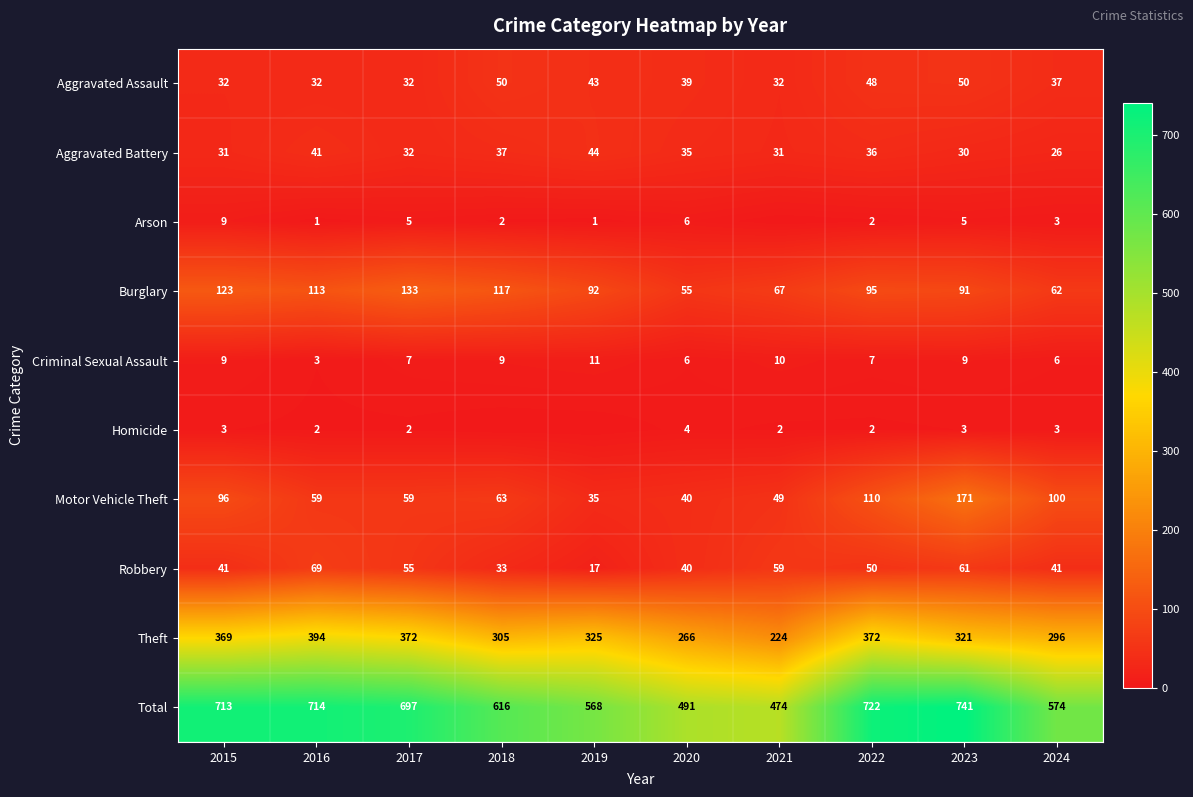

List the labels in order of Burglary value, largest first.

2017, 2015, 2018, 2016, 2022, 2019, 2023, 2021, 2024, 2020